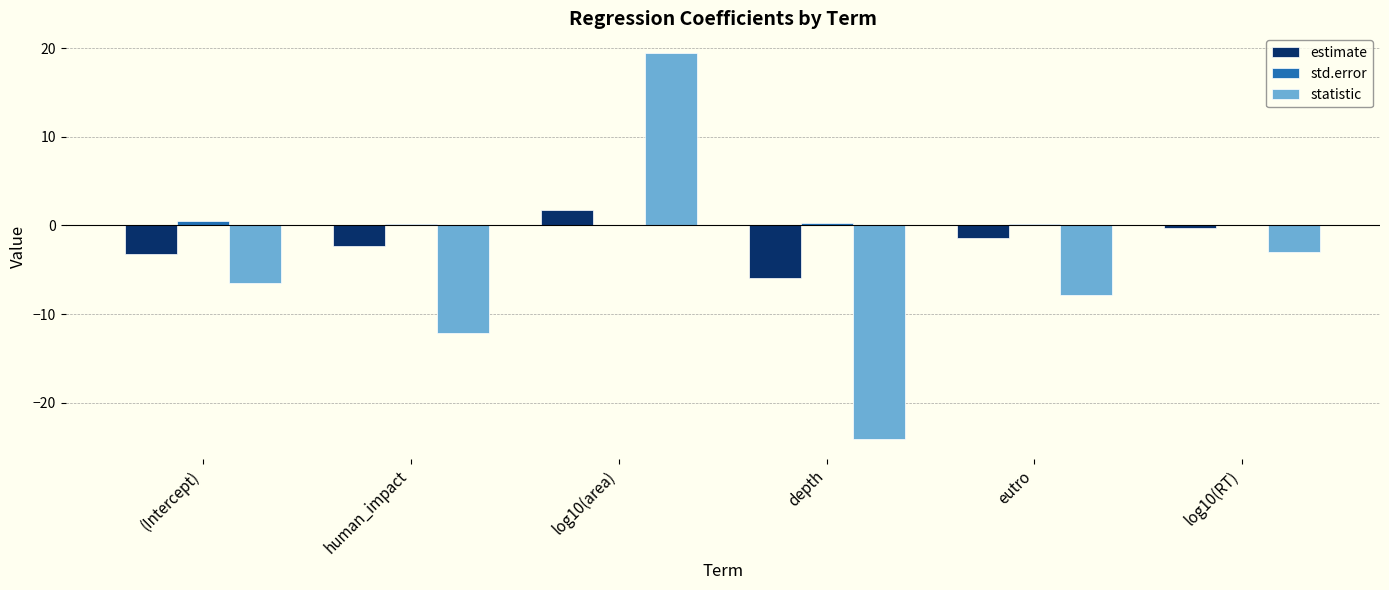

Count the number of categories in the chart.

6